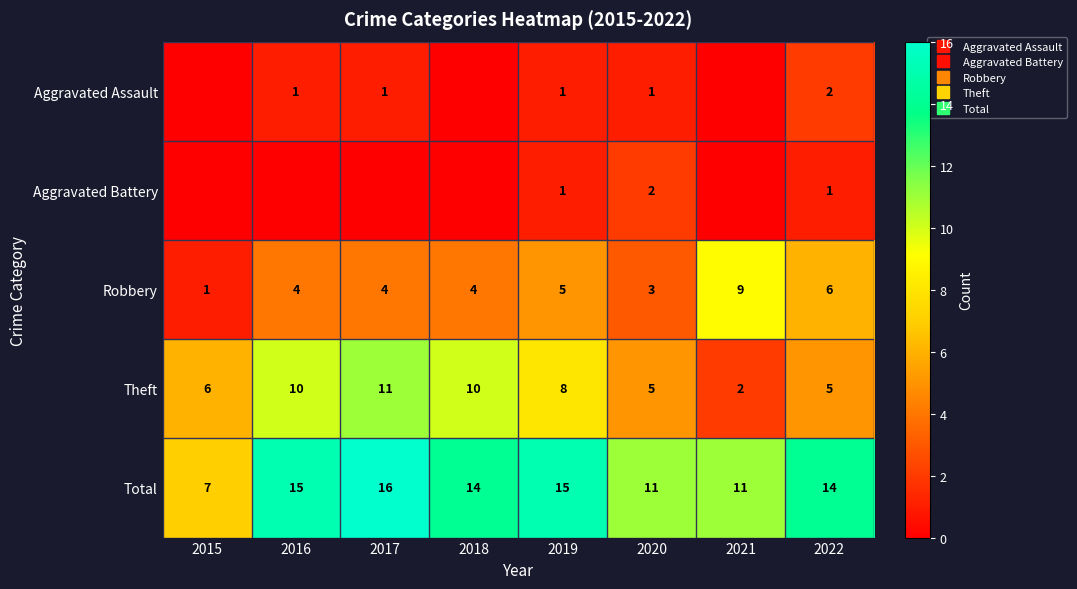

Rank the series at 2019 from lowest to highest value.

Aggravated Assault, Aggravated Battery, Robbery, Theft, Total